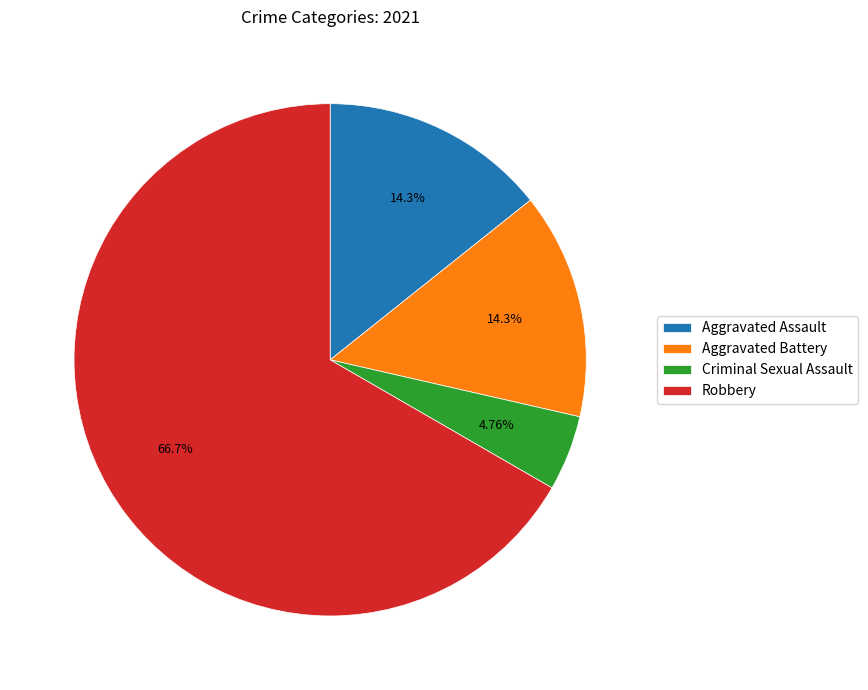

Is there a majority slice in this chart?

Yes